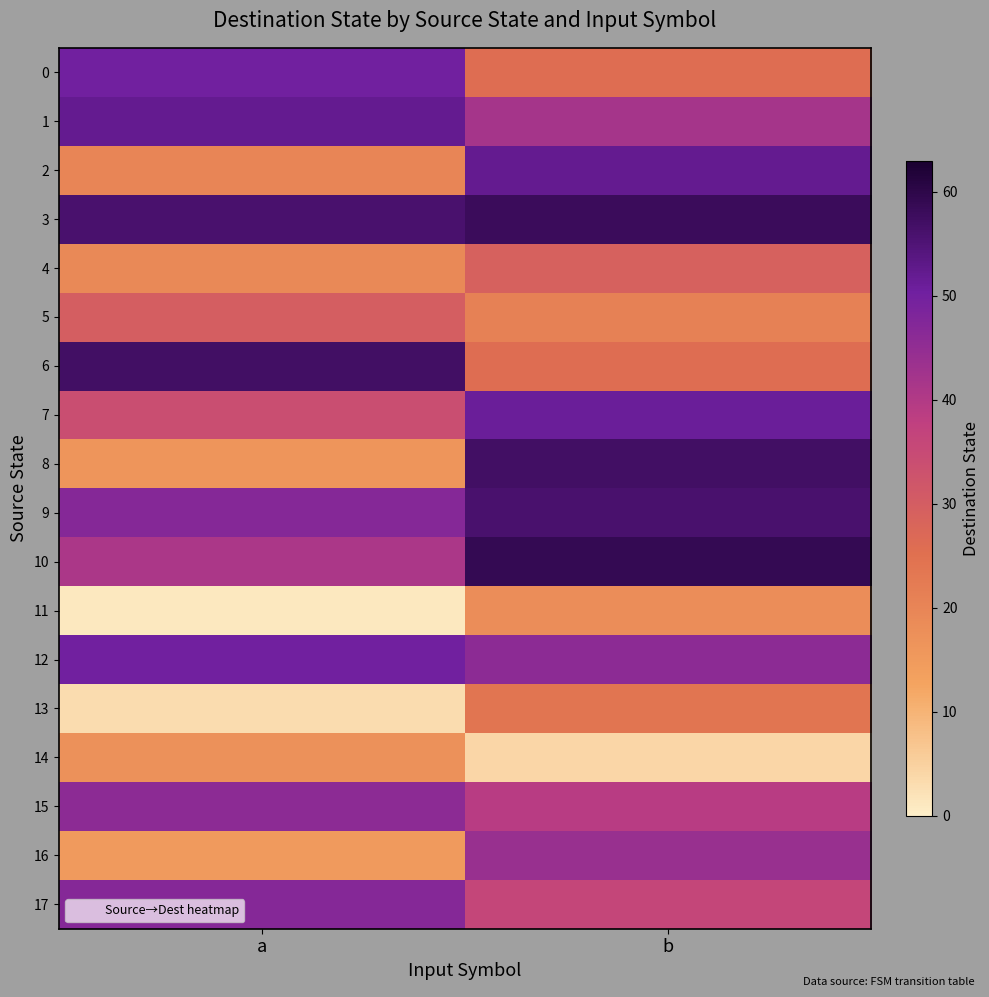

Reading right to left, list all the values displayed in this chart.

0: b=26	a=50
1: b=42	a=52
2: b=52	a=20
3: b=58	a=56
4: b=29	a=19
5: b=21	a=30
6: b=26	a=57
7: b=51	a=34
8: b=57	a=16
9: b=56	a=47
10: b=59	a=41
11: b=18	a=1
12: b=46	a=50
13: b=24	a=3
14: b=4	a=17
15: b=39	a=46
16: b=44	a=15
17: b=36	a=47